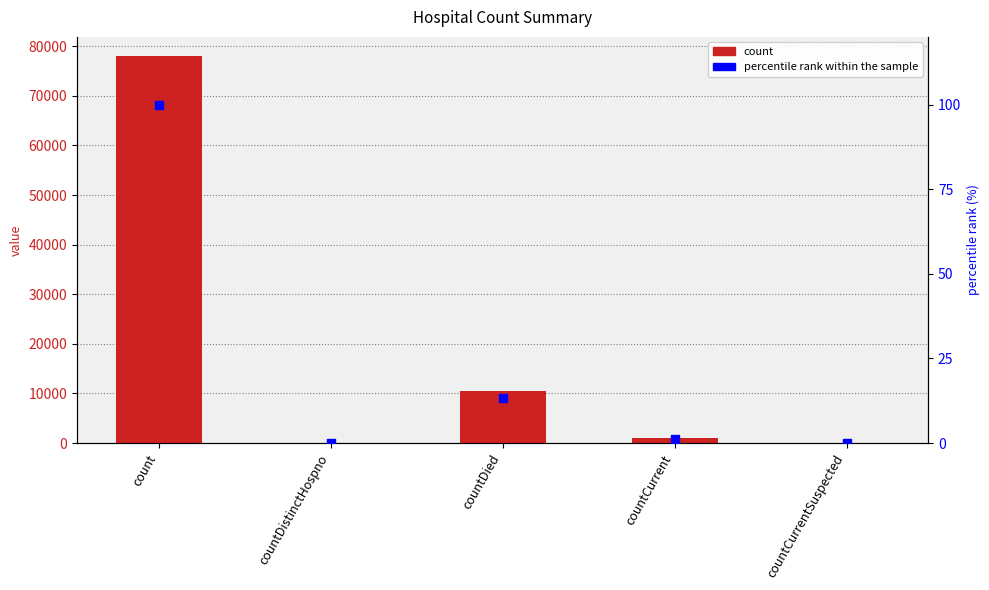

Which series has the largest Y range (max minus min)?

count